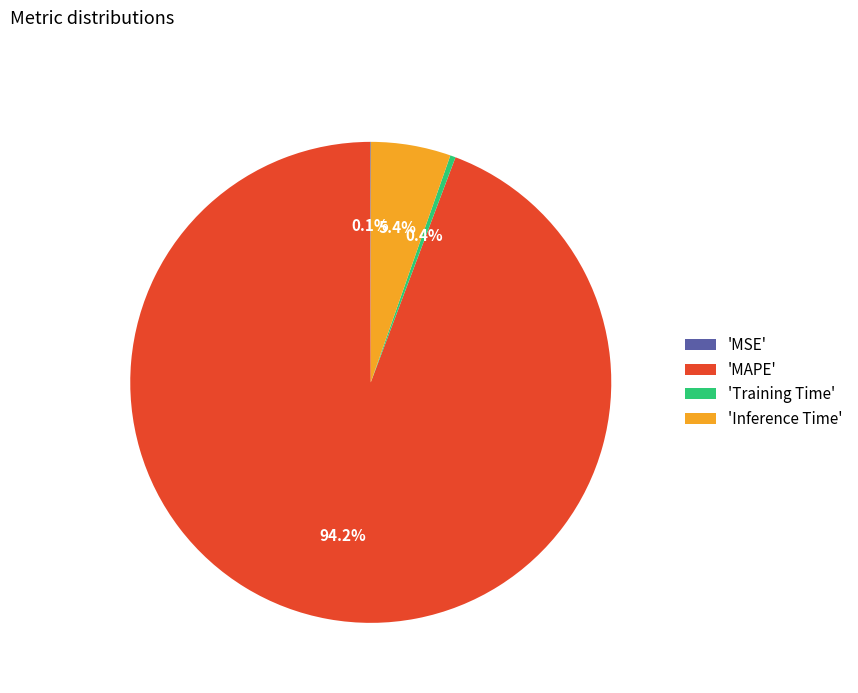

Which has a higher value, 'MAPE' or 'Inference Time'?

'MAPE'